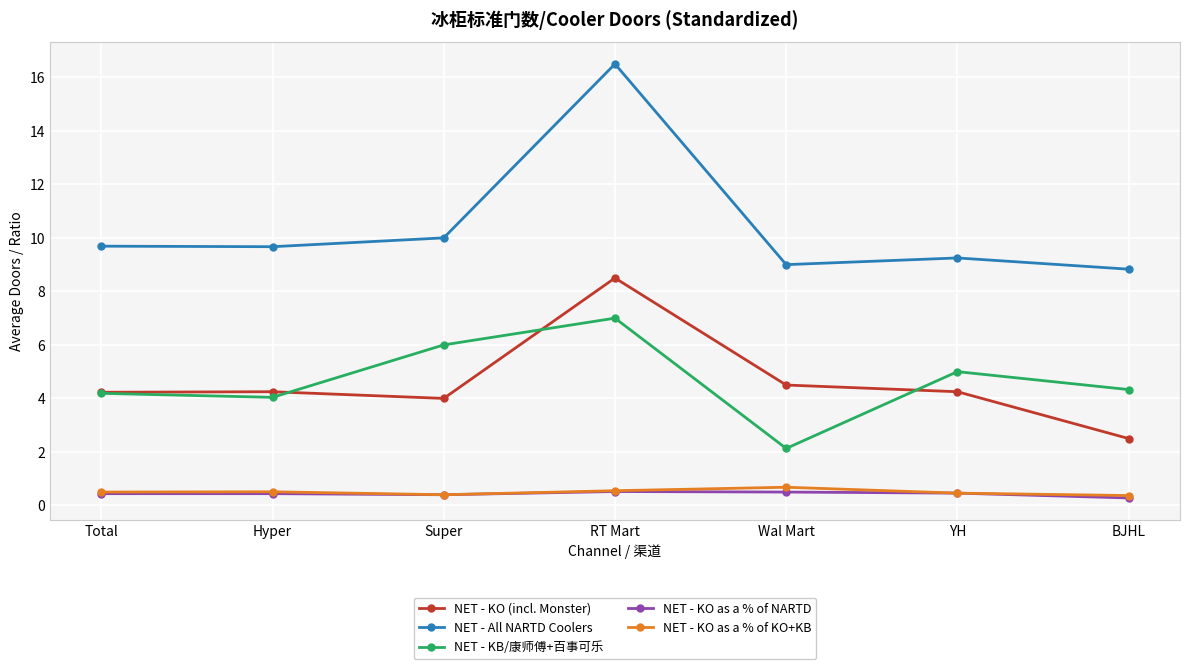

Which series has the largest total across all categories?

NET - All NARTD Coolers